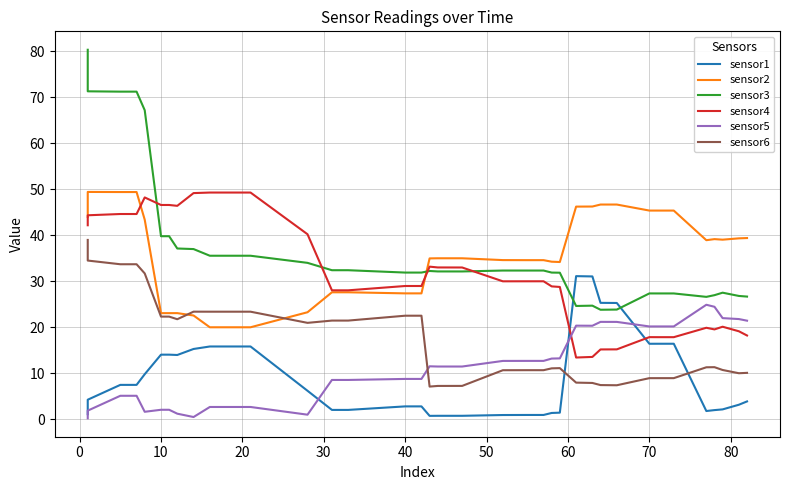

How many series are shown in this chart?

6